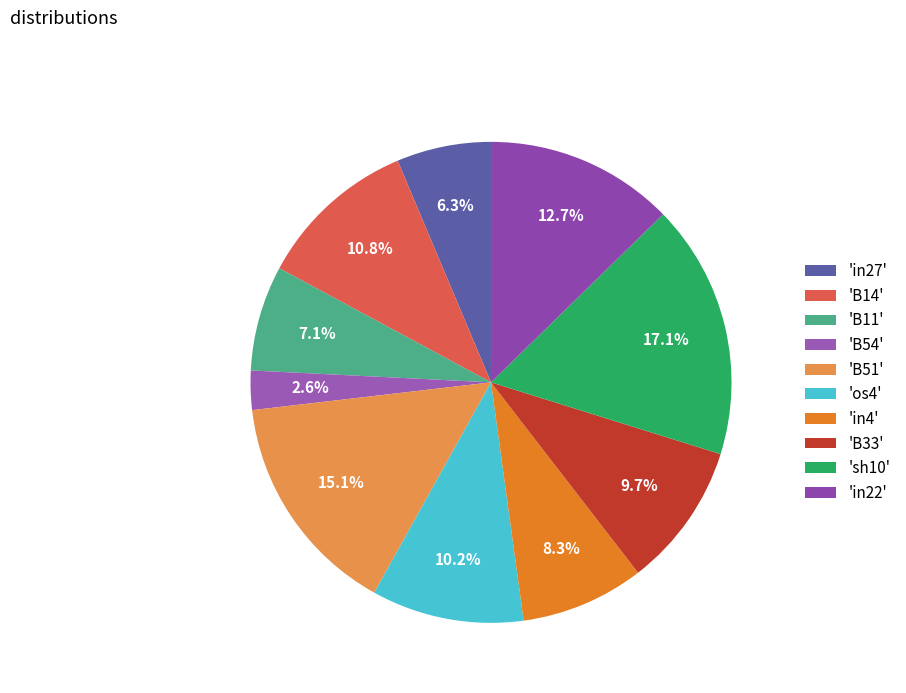

Which category has the biggest portion of the pie?

'sh10'